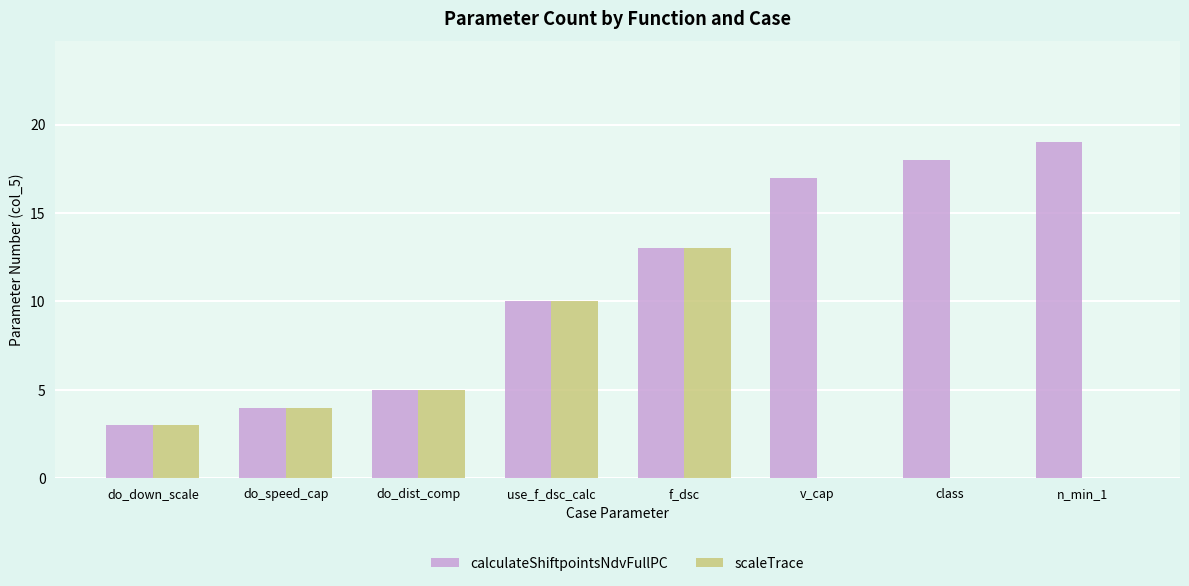

What is the maximum value for calculateShiftpointsNdvFullPC?

19